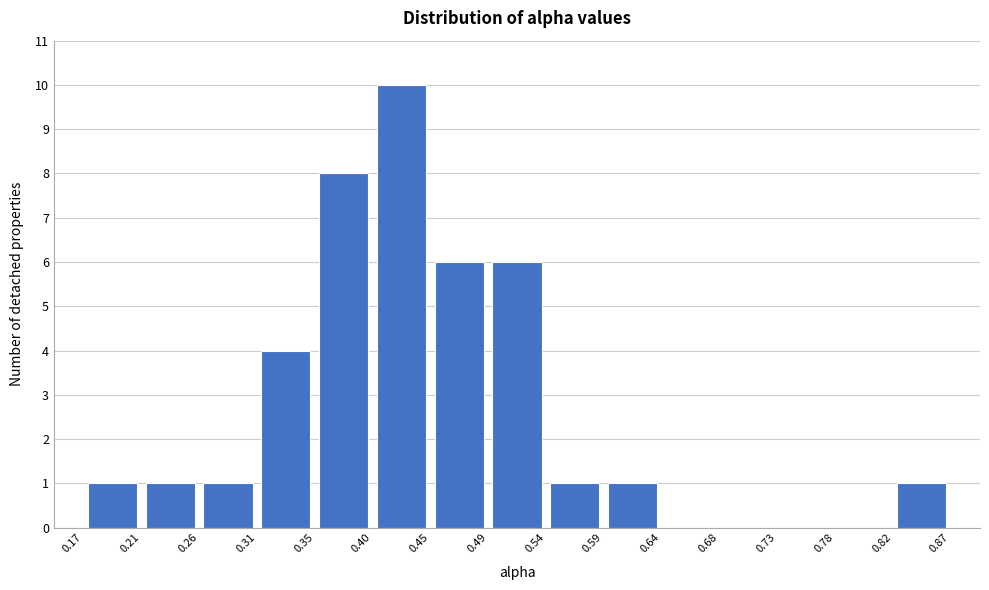

Over which range of the x-axis is the bar tallest?

0.40 to 0.45